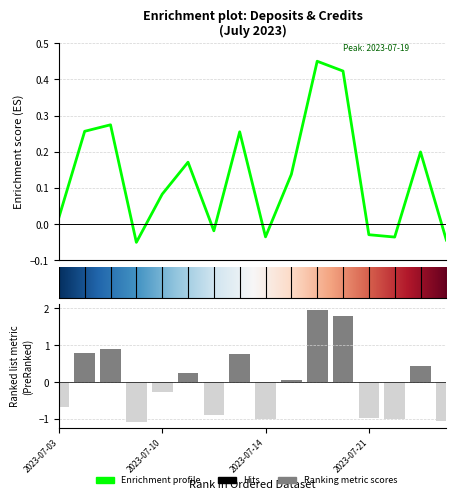

Reading left to right, list all the values displayed in this chart.

0.0	0.3	0.3	-0.1	0.1	0.2	-0.0	0.3	-0.0	0.1	0.5	0.4	-0.0	-0.0	0.2	-0.0